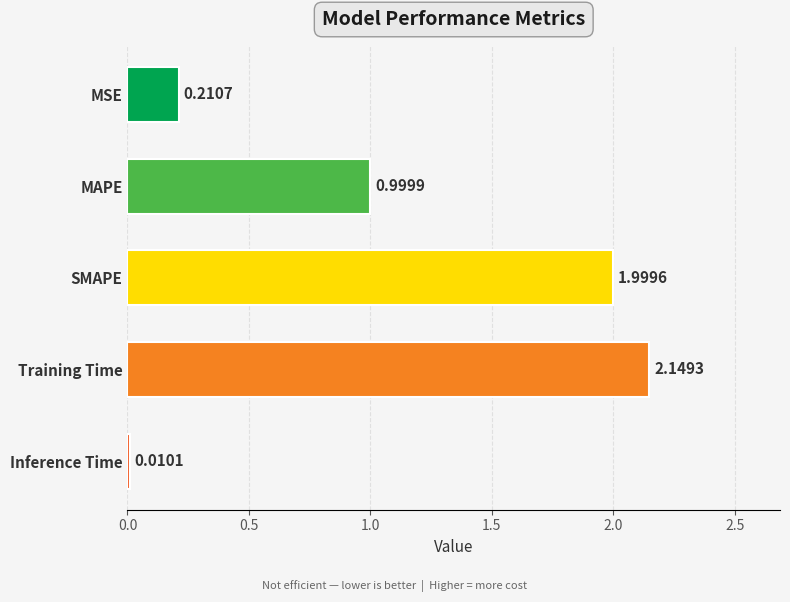

At which category does the chart reach its peak across all series?

Training Time